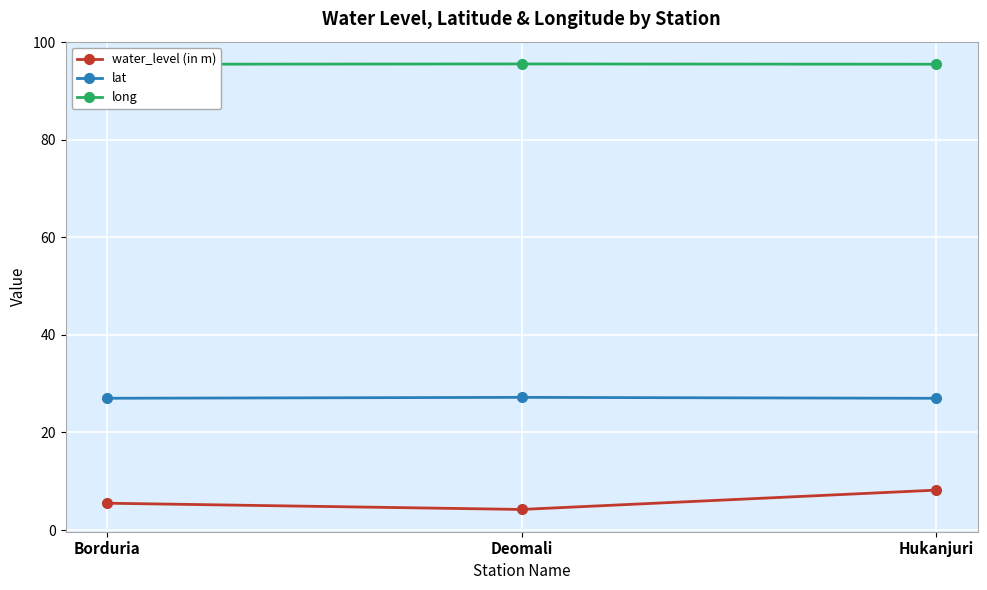

Which series has the widest spread of values?

water_level (in m)